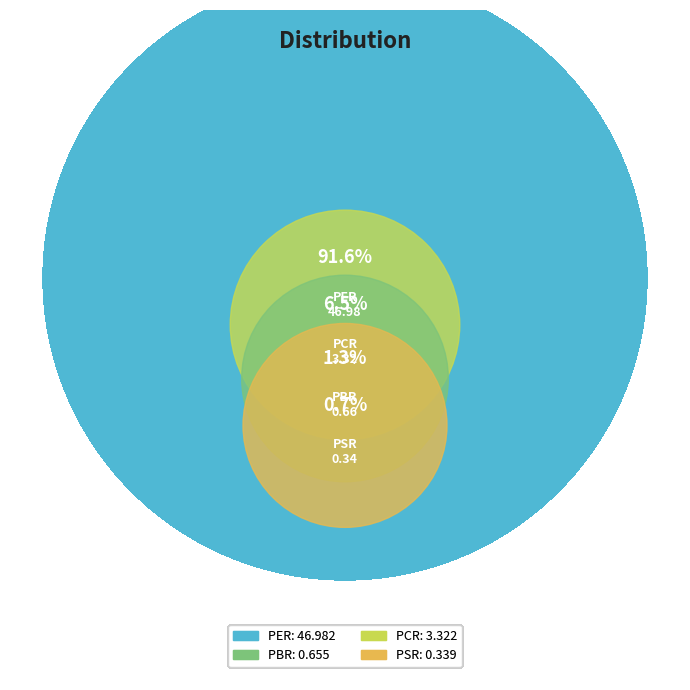

What is the smallest slice in the pie chart?

PSR